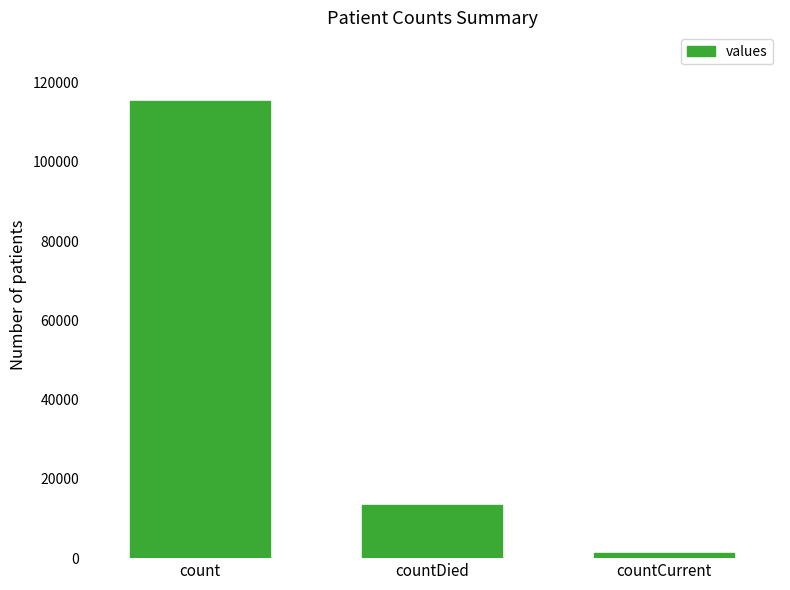

Count the number of data series in this chart.

1